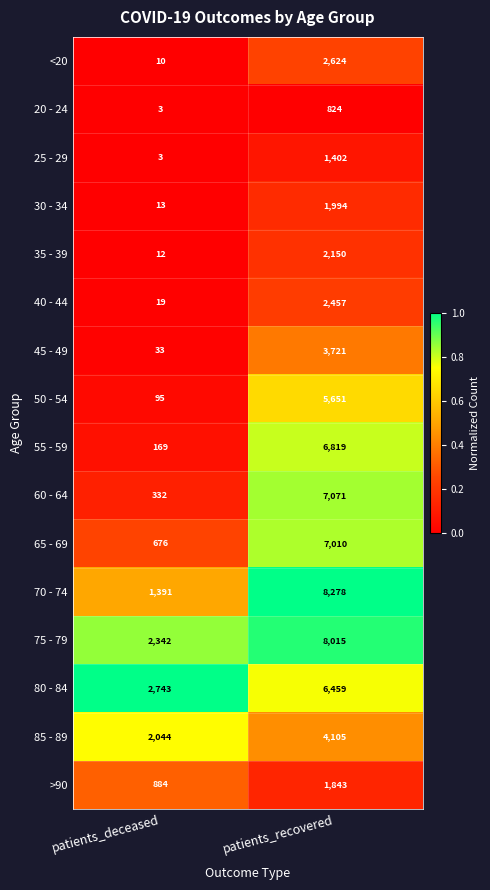

Is it true that 20 - 24 equals 241 at patients_recovered?

False